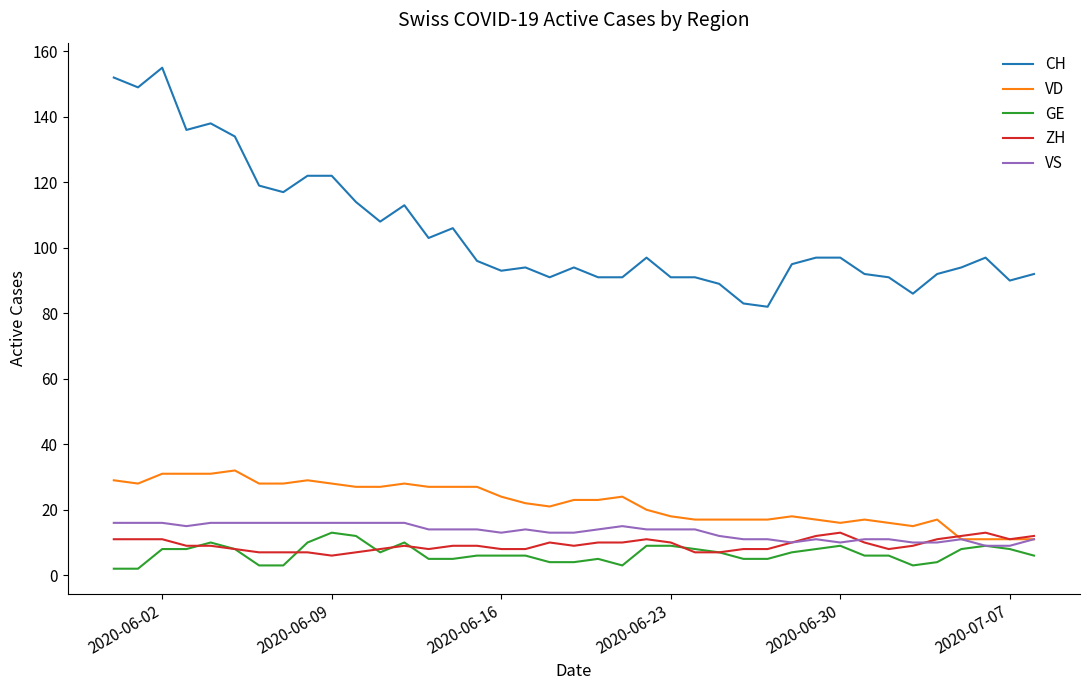

What are all the series names shown in the legend?

CH, VD, GE, ZH, VS